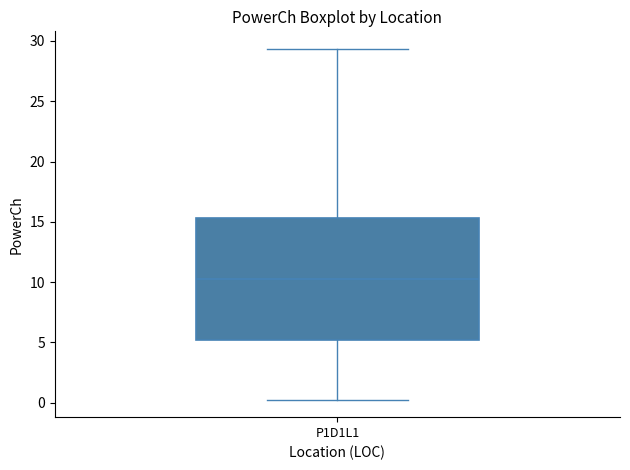

Transcribe this box plot: give where the median line is, the range the box spans, and where the two whiskers end, as read against the y-axis. The values are not printed on the chart, so give them approximately, as read against the axis.

median 10.5, box 5.0 to 15.5, whiskers 0.5 to 29.5